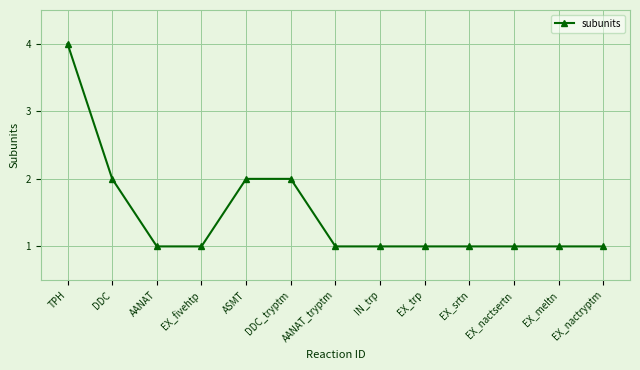

What is the change in value from ASMT to AANAT_tryptm?

-1